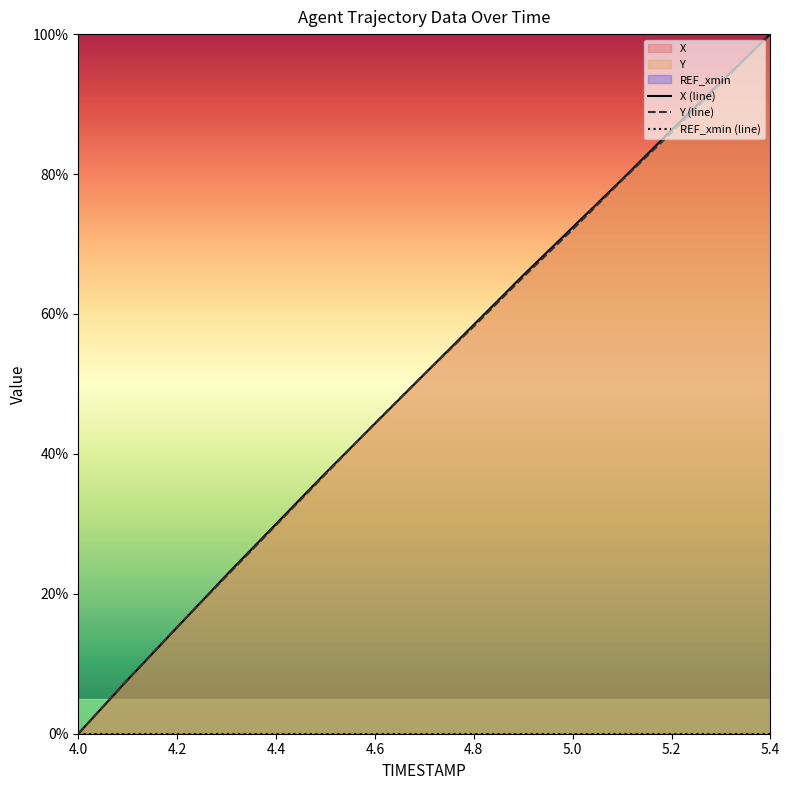

Count the number of categories in the chart.

15